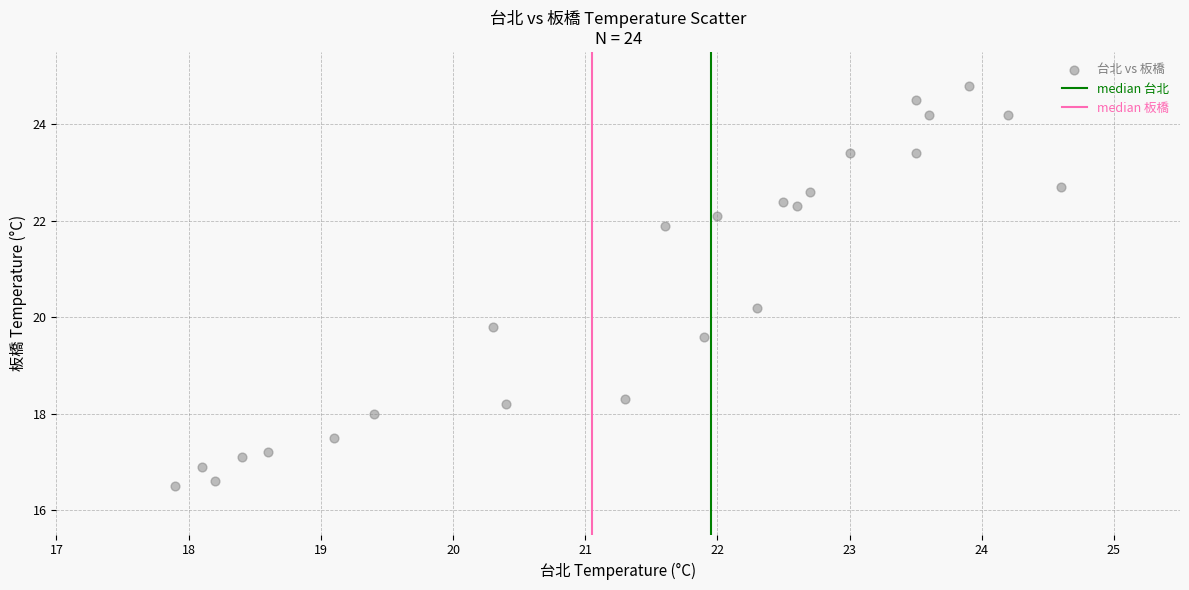

What is the range of Y values (max minus min)?

8.3